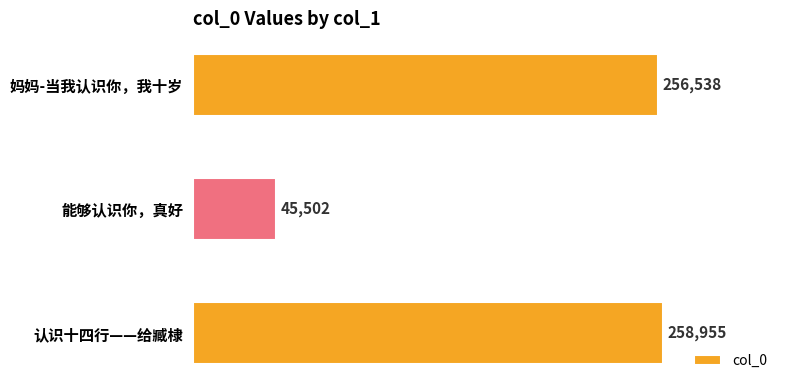

How many bars are there in total?

3